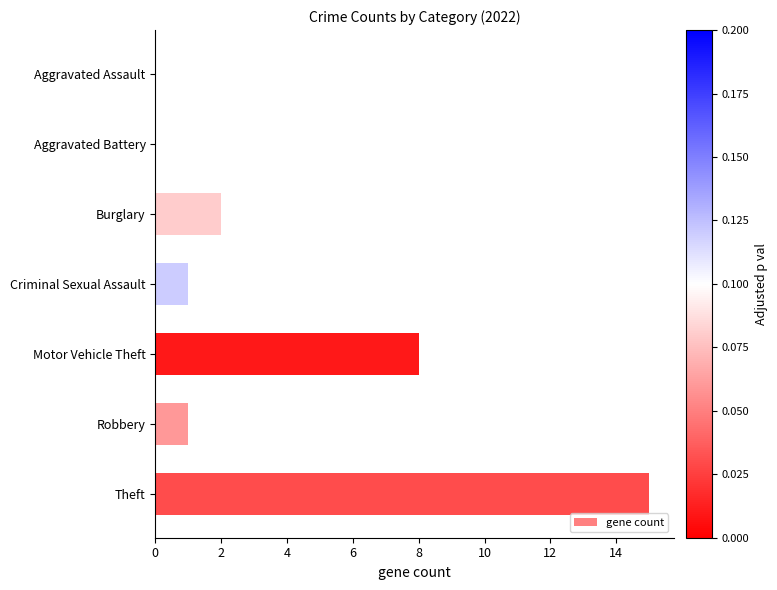

What is the sum of all values?

27